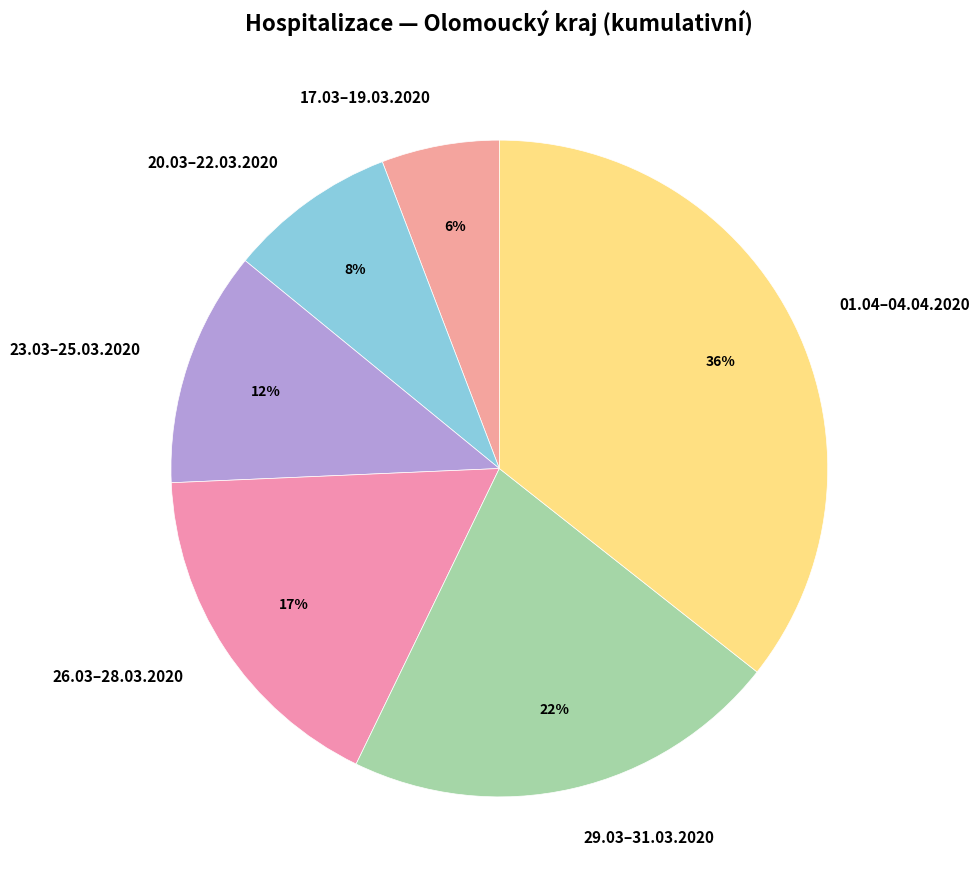

Rank the categories by value from lowest to highest.

17.03–19.03.2020, 20.03–22.03.2020, 23.03–25.03.2020, 26.03–28.03.2020, 29.03–31.03.2020, 01.04–04.04.2020